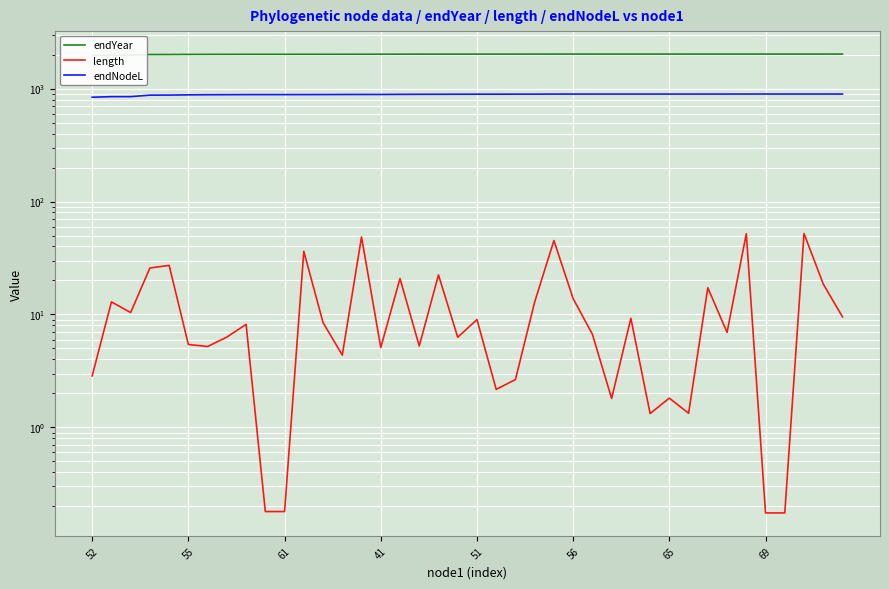

How many data points does each series have?

40